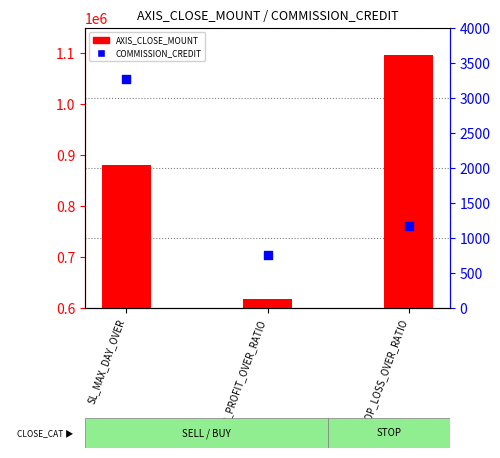

Is the value of AXIS_CLOSE_MOUNT at SL_MAX_DAY_OVER greater than the value of COMMISSION_CREDIT at SL_MAX_DAY_OVER?

Yes